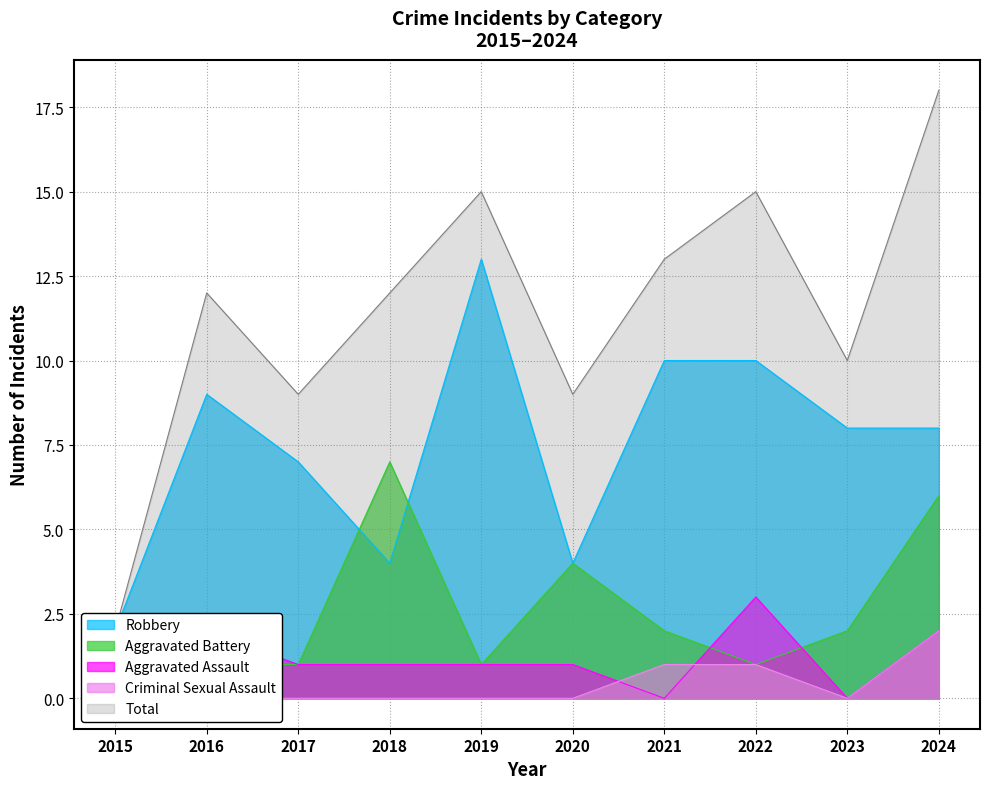

At which label does Robbery reach its peak?

2019